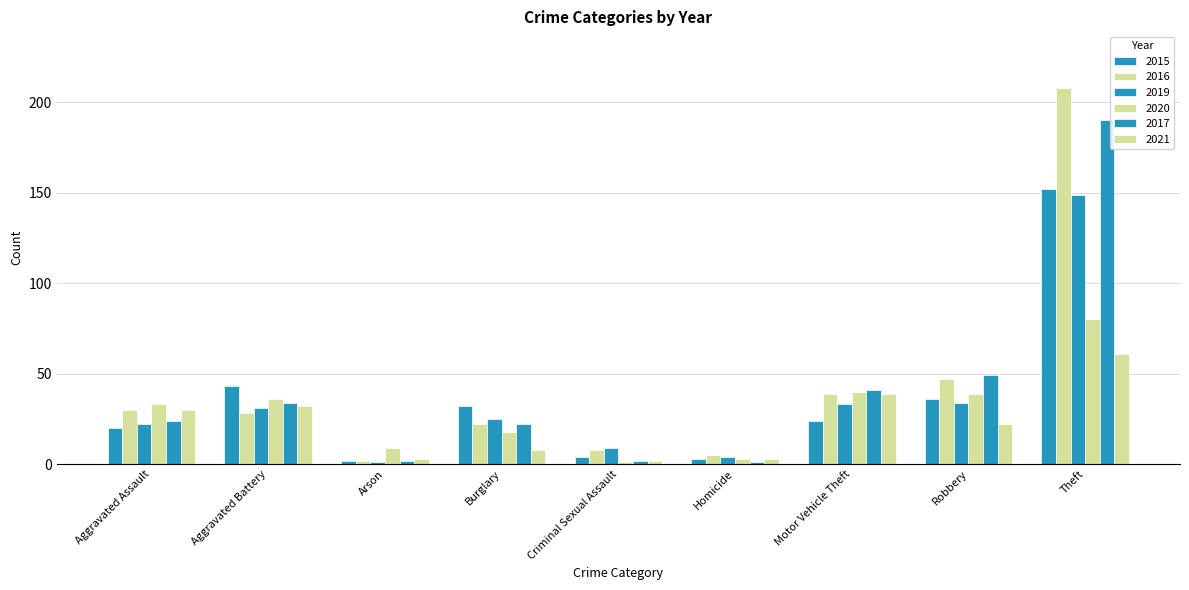

How many data points does each series have?

9